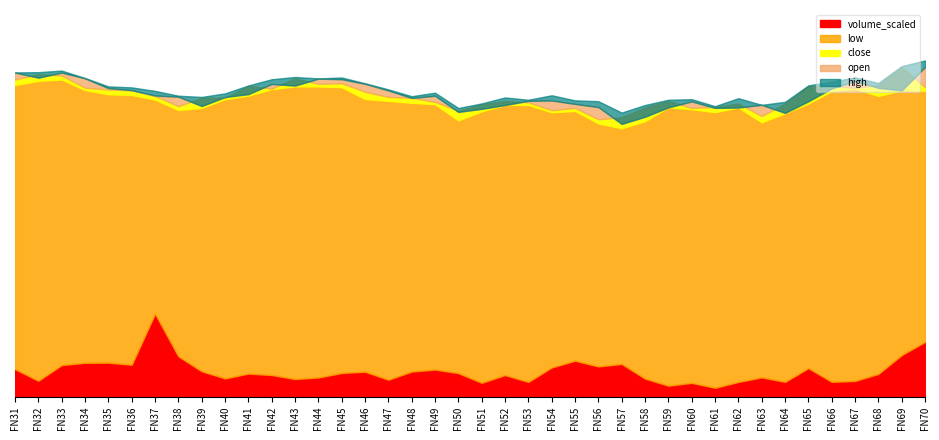

Rank the series by their maximum value, from highest to lowest.

volume_scaled, high, open, close, low